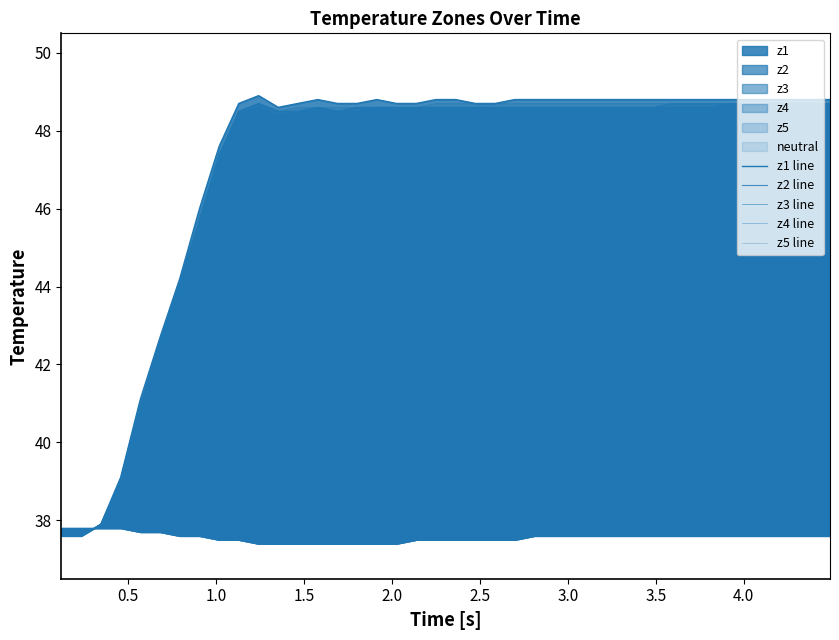

Count the number of data series in this chart.

5